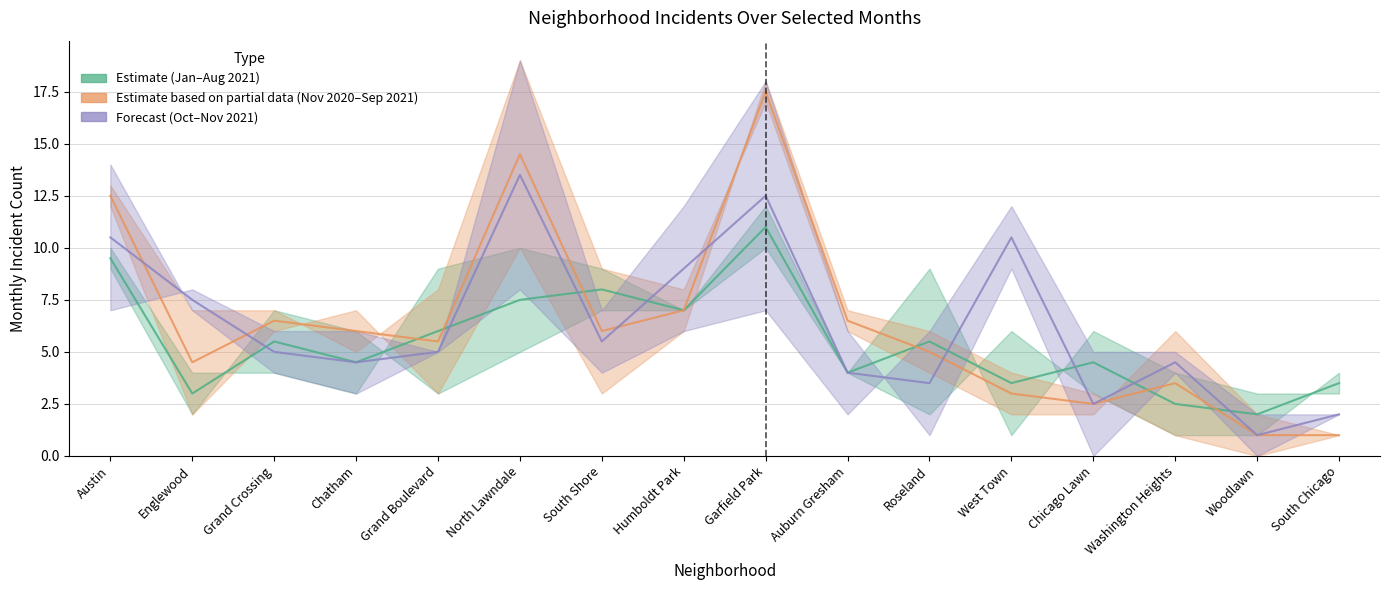

What is the value of the January 2021 point at the 10th from the left?

4